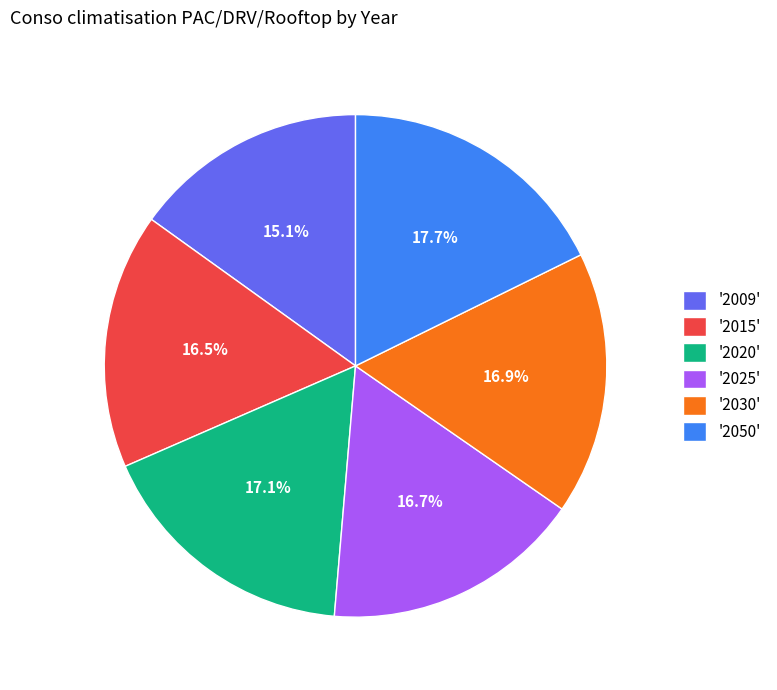

Is '2009' the majority of the pie?

No